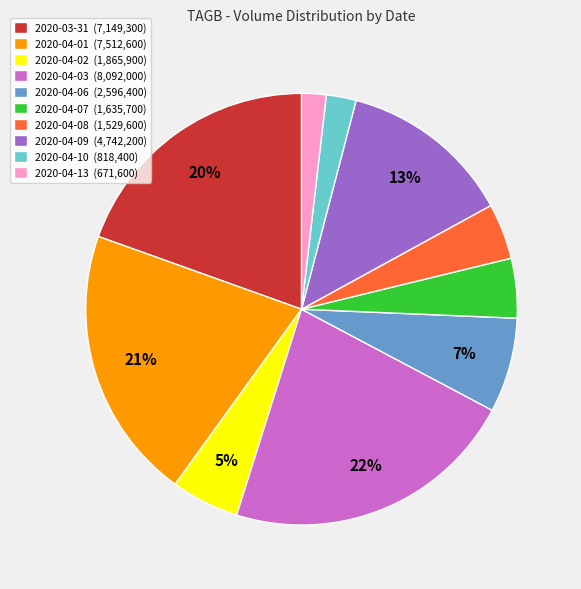

Combined, do 2020-04-10 (818,400) and 2020-04-06 (2,596,400) account for over 50%?

No